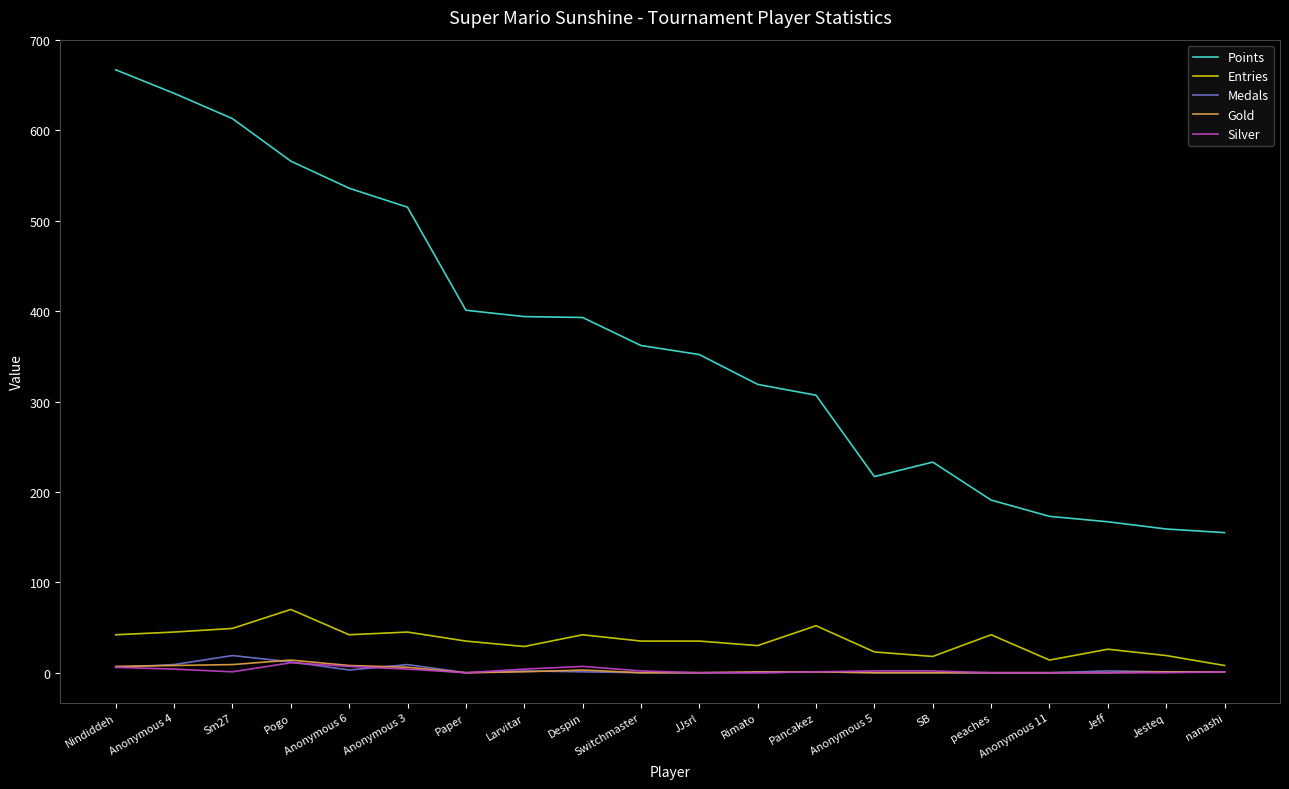

What are all the series names shown in the legend?

Points, Entries, Medals, Gold, Silver